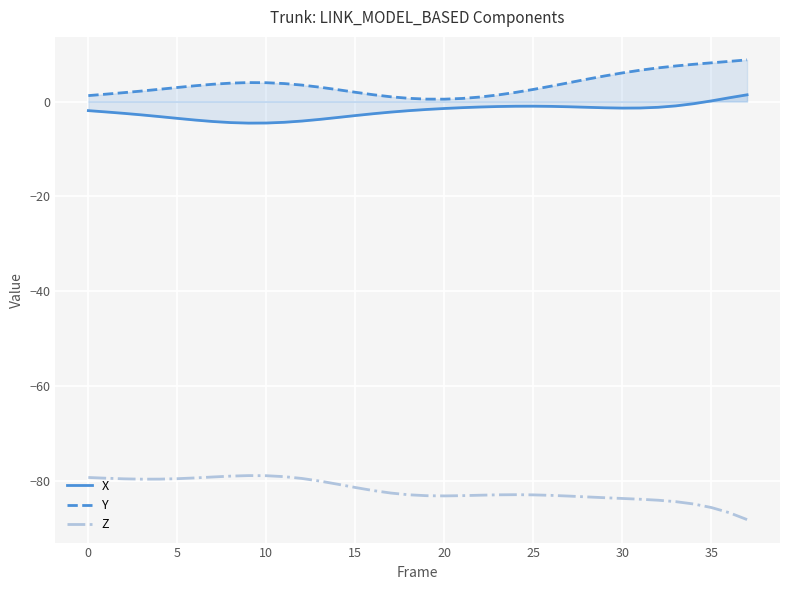

The value of Y at 35 is 8.2. True or false?

True